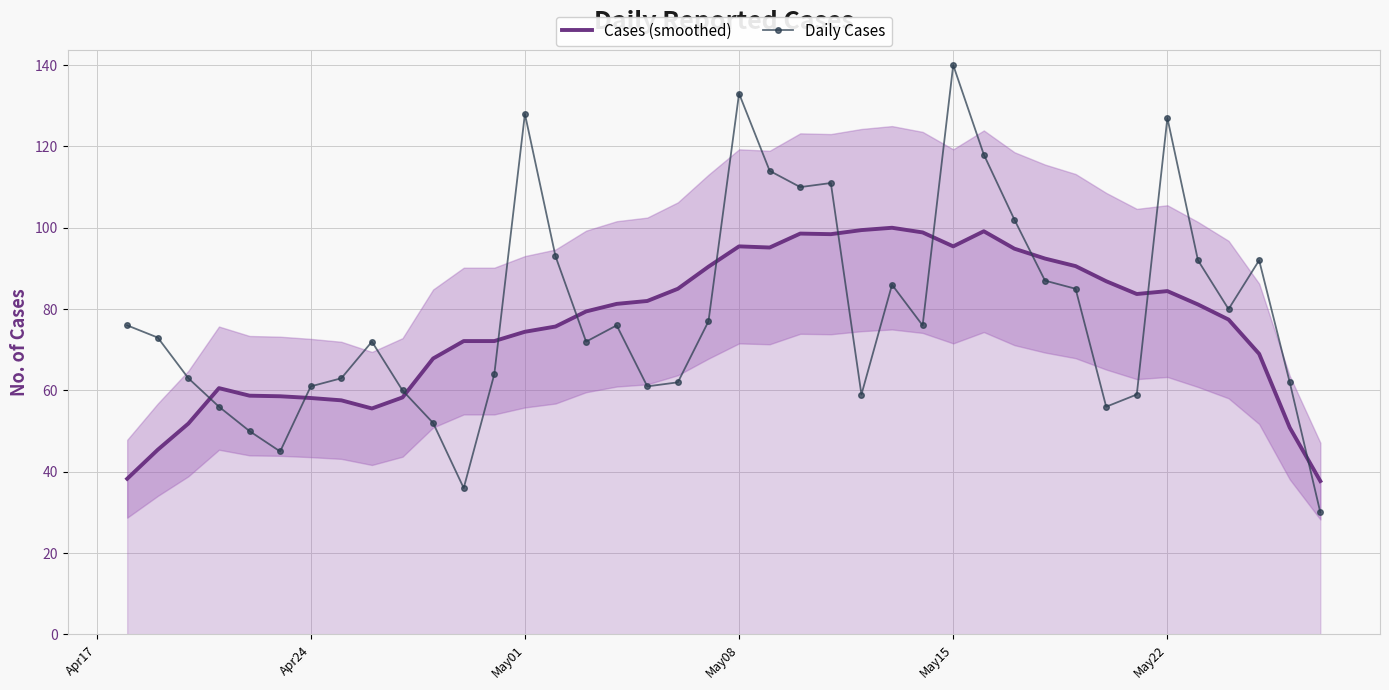

True or false: Daily Cases and Cases (smoothed) cross at least once.

True